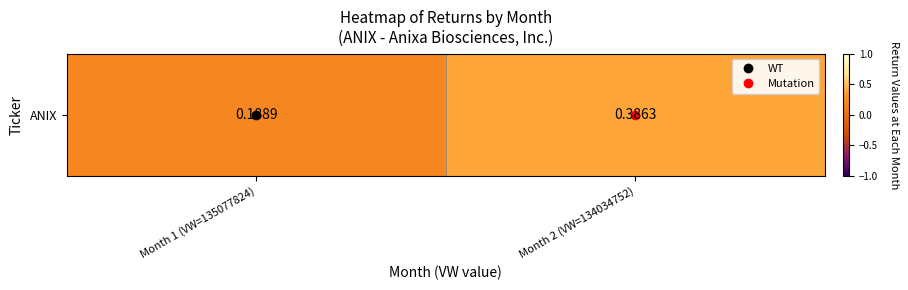

Which category has the lowest value across all series?

Month 1 (VW=135077824)